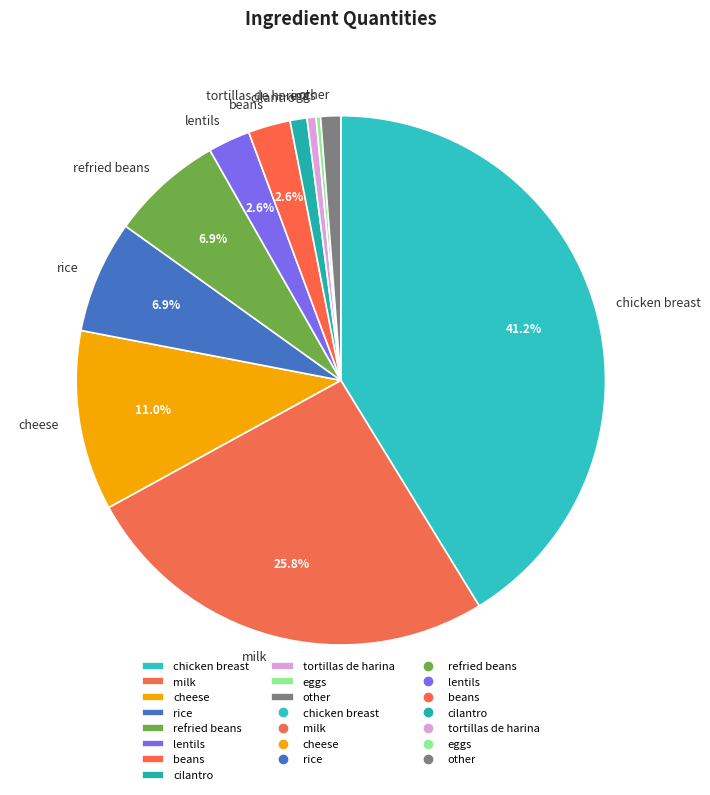

Between lentils and rice, which is larger?

rice